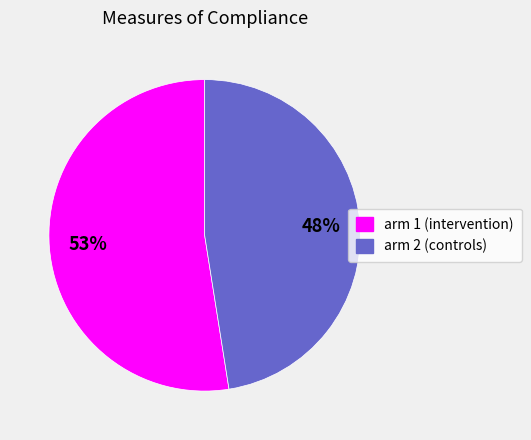

To the nearest percent, what is the combined percentage of arm 1 (intervention) and arm 2 (controls)?

100%